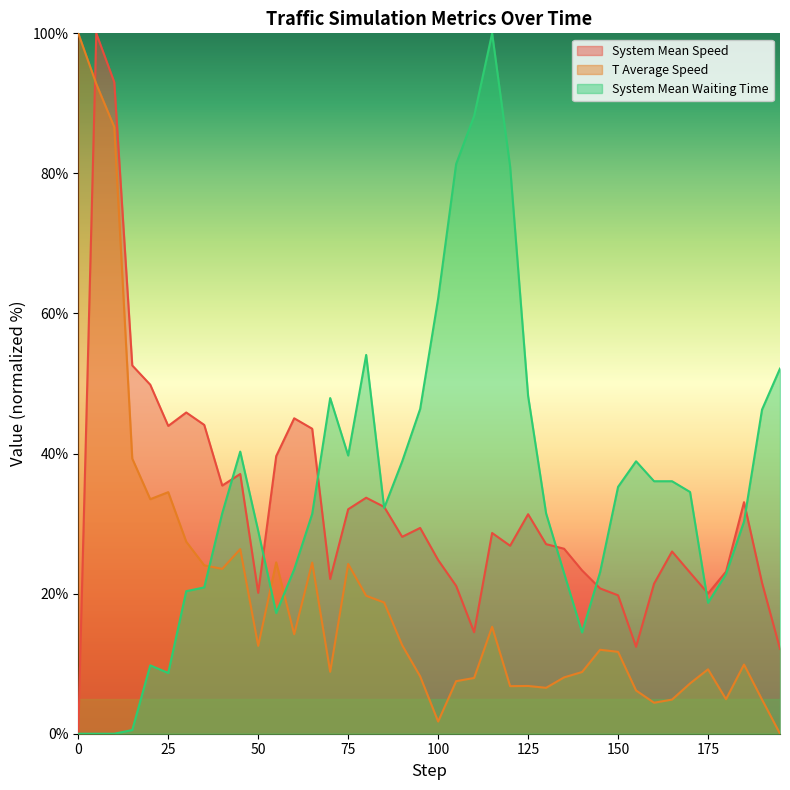

What is the difference between the second highest and second lowest values in the t_average_speed series?

91.0